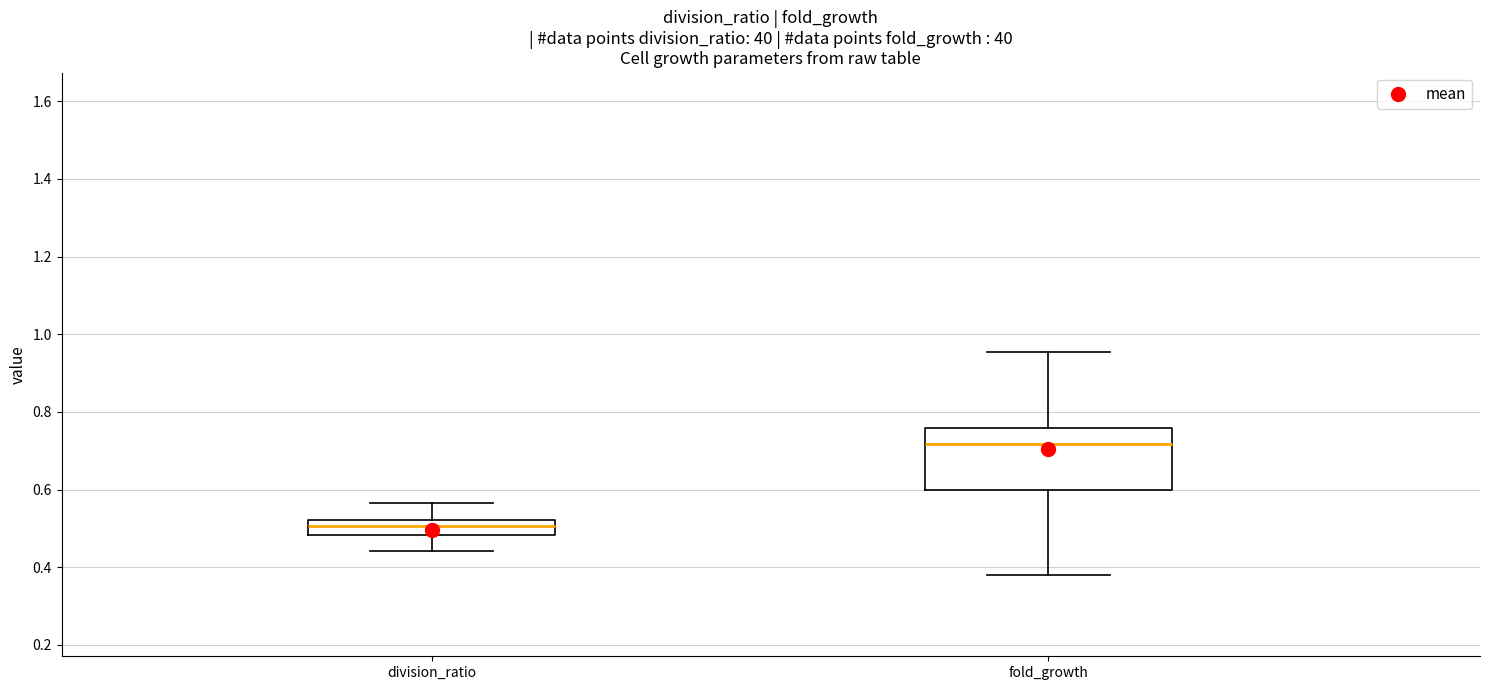

Which box's median line is the lowest?

division_ratio